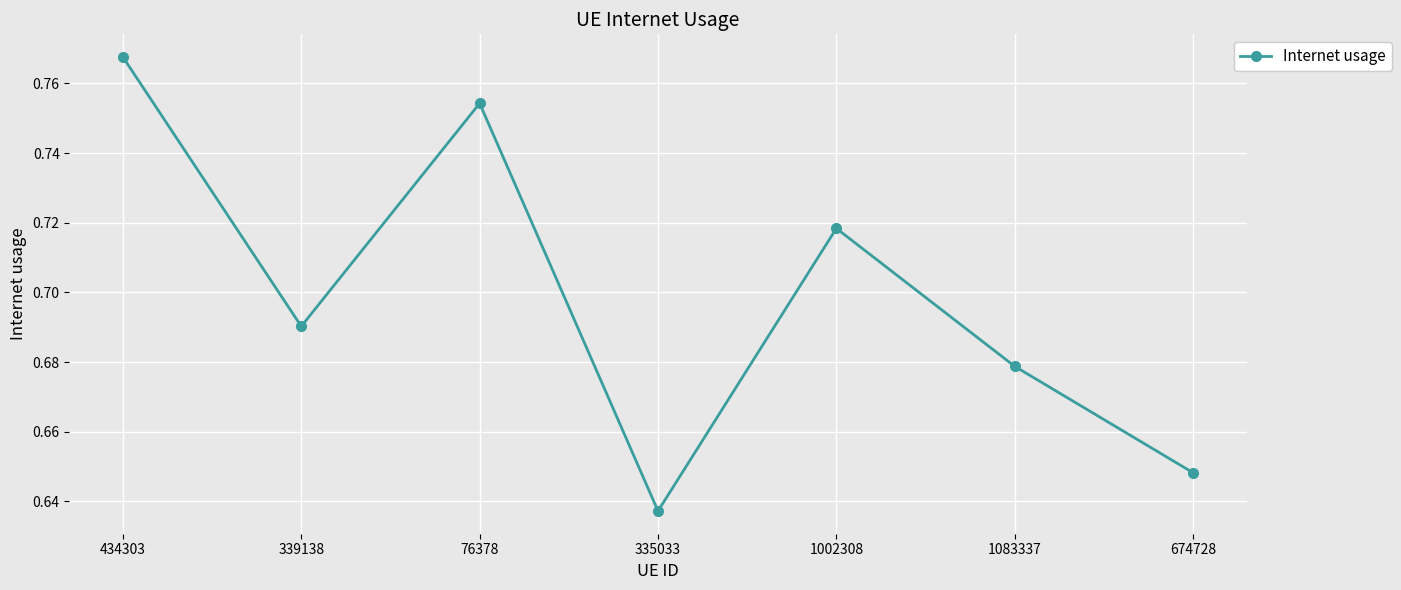

Which category has the highest value across all series?

434303